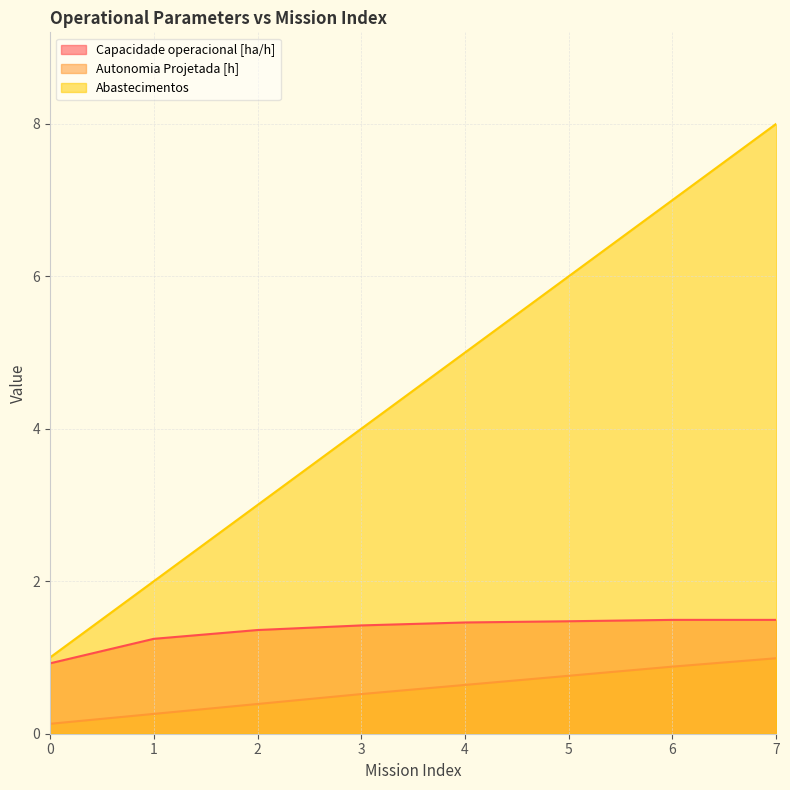

True or false: Autonomia Projetada [h] and Combustivel [kg] intersect in this chart.

False